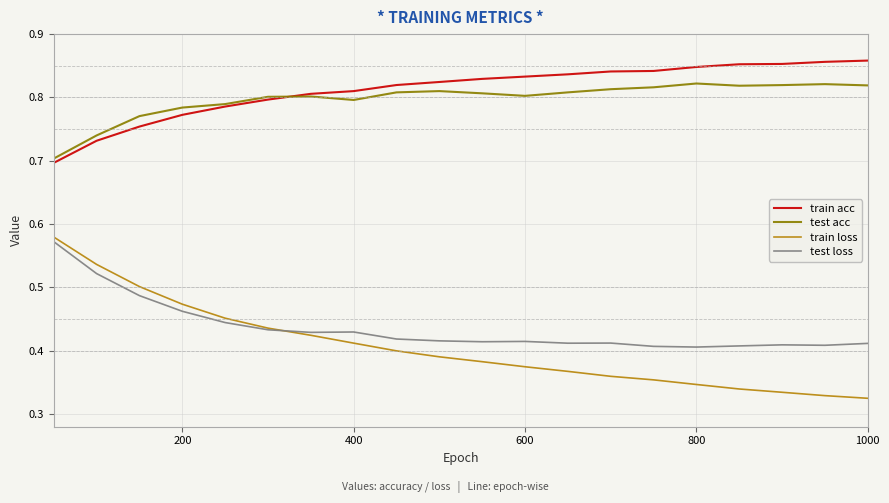

True or false: test acc and train loss intersect in this chart.

False